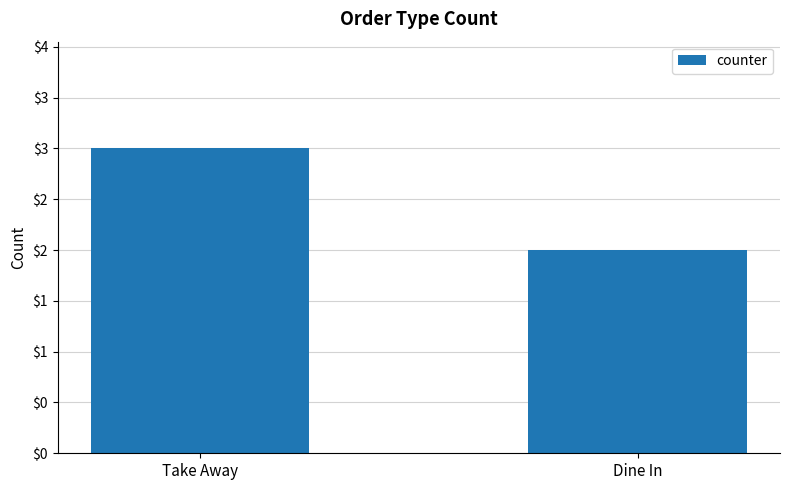

Are the bars horizontal?

No